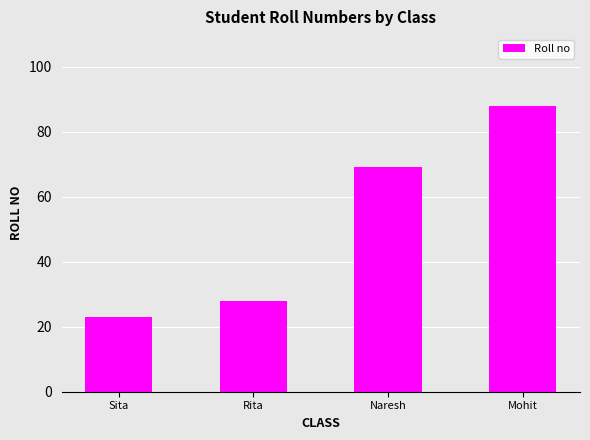

What value does the data have at Naresh, to the nearest 10?

70